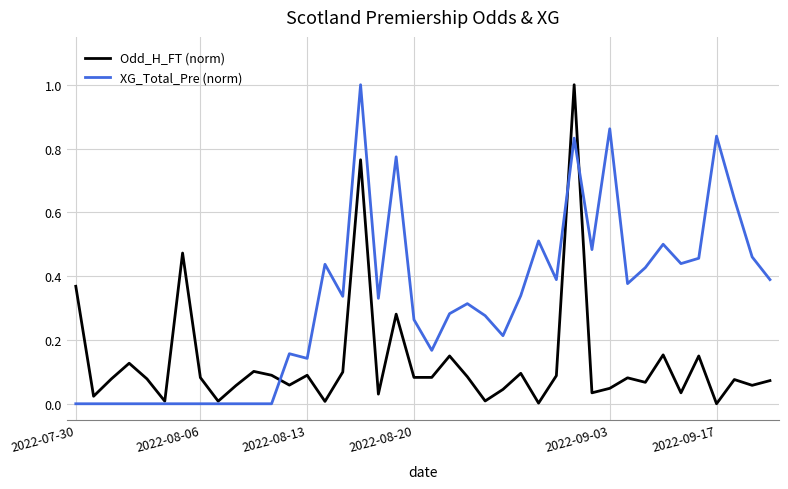

At how many categories does at least one series exceed 0?

40